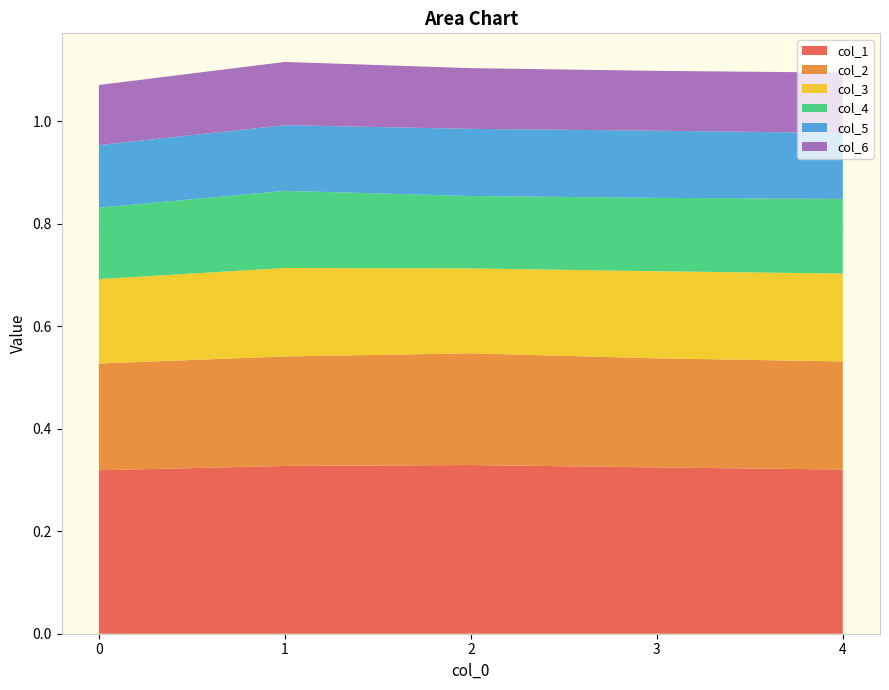

Reading left to right, transcribe all the data shown in this chart.

col_1: 0=0.3	1=0.3	2=0.3	3=0.3	4=0.3
col_2: 0=0.2	1=0.2	2=0.2	3=0.2	4=0.2
col_3: 0=0.2	1=0.2	2=0.2	3=0.2	4=0.2
col_4: 0=0.1	1=0.2	2=0.1	3=0.1	4=0.1
col_5: 0=0.1	1=0.1	2=0.1	3=0.1	4=0.1
col_6: 0=0.1	1=0.1	2=0.1	3=0.1	4=0.1